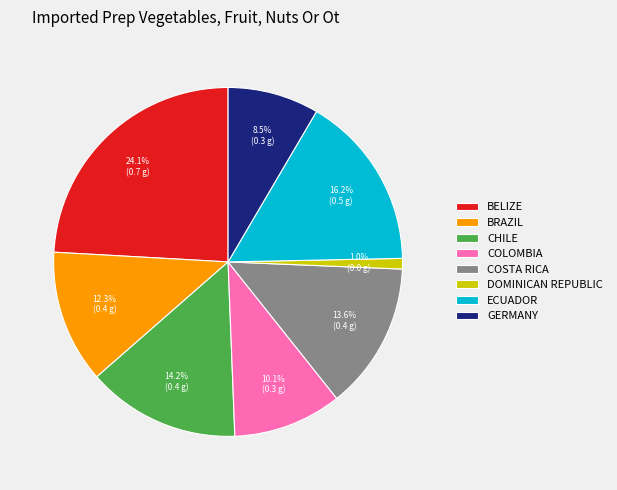

Rank the categories by value from highest to lowest.

BELIZE, ECUADOR, CHILE, COSTA RICA, BRAZIL, COLOMBIA, GERMANY, DOMINICAN REPUBLIC